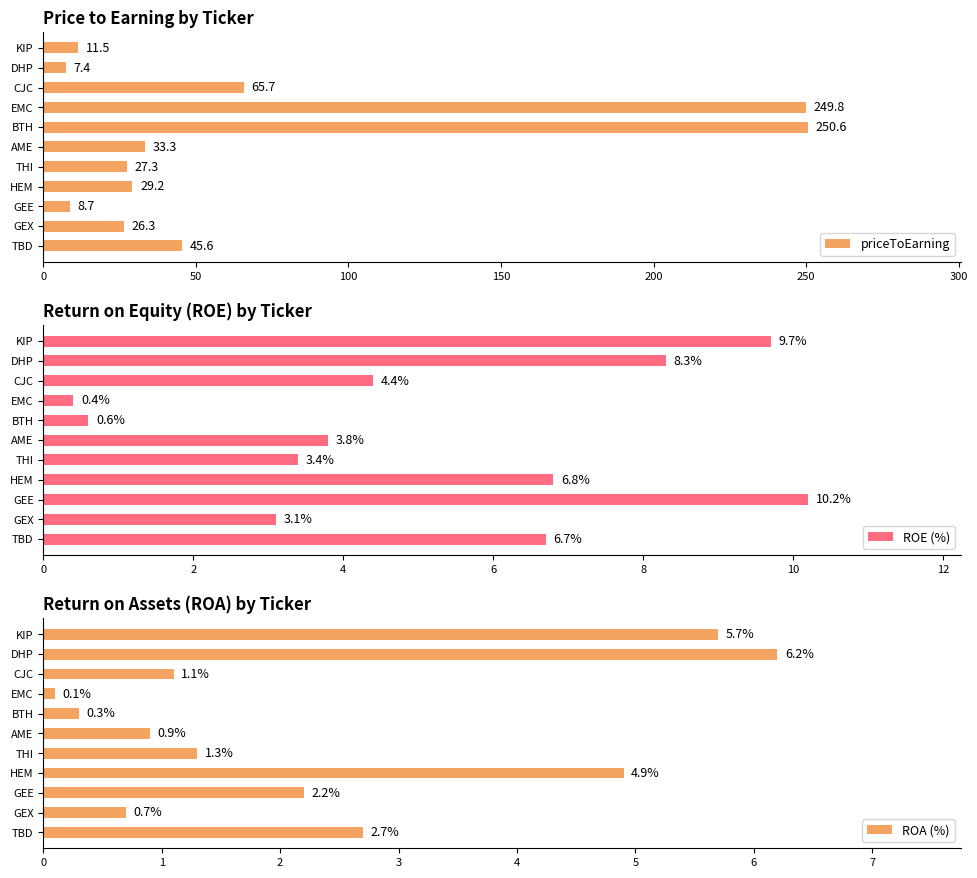

Read the priceToEarning value at HEM.

29.2